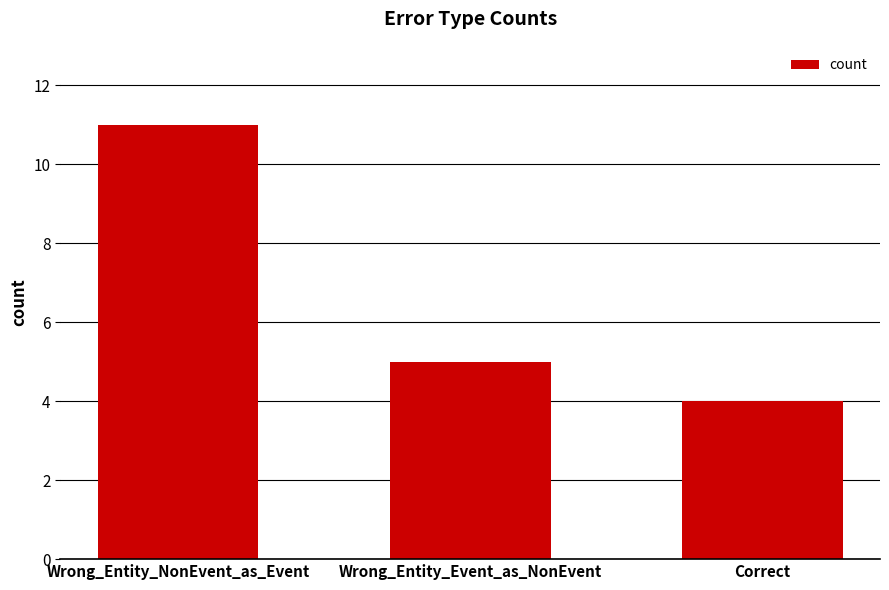

What is the average value?

7